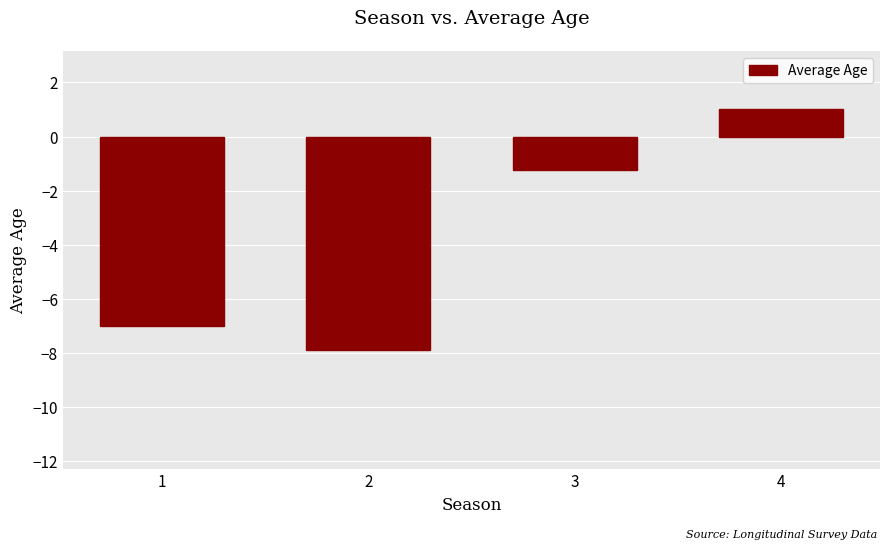

What is the change in value from 2 to 3?

+6.7